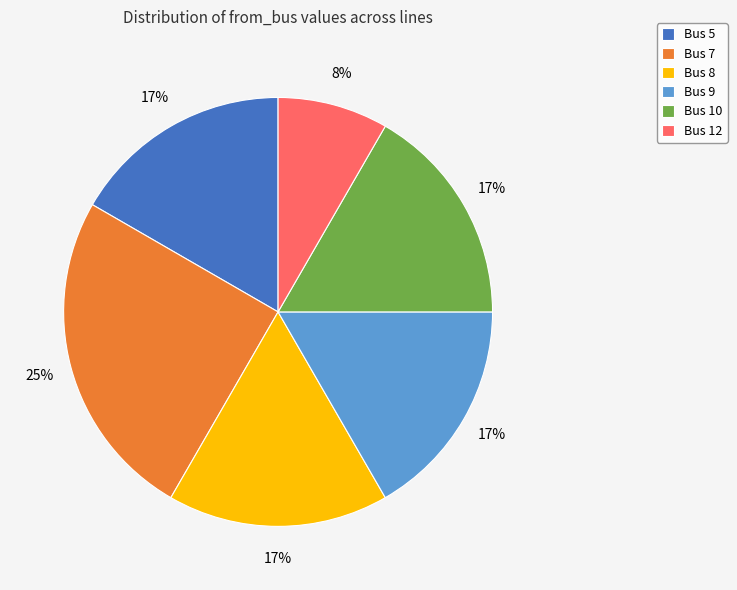

To the nearest percent, what portion does Bus 9 represent?

17%